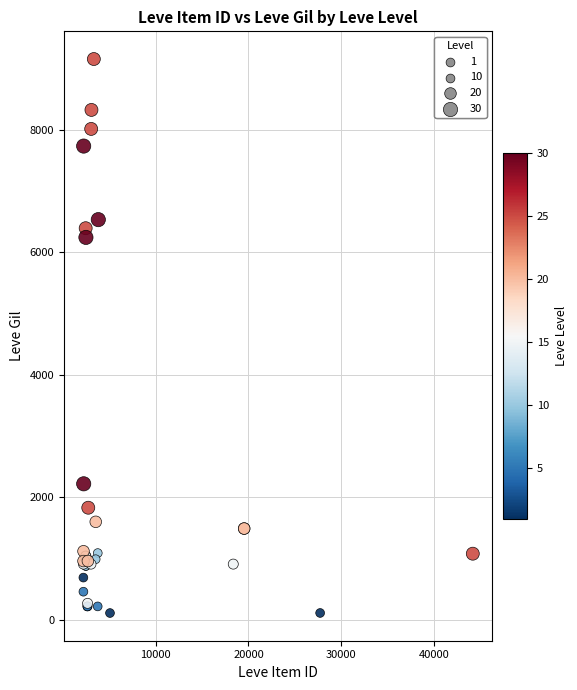

What Y value in the scatter plot is closest to 4631?

6240